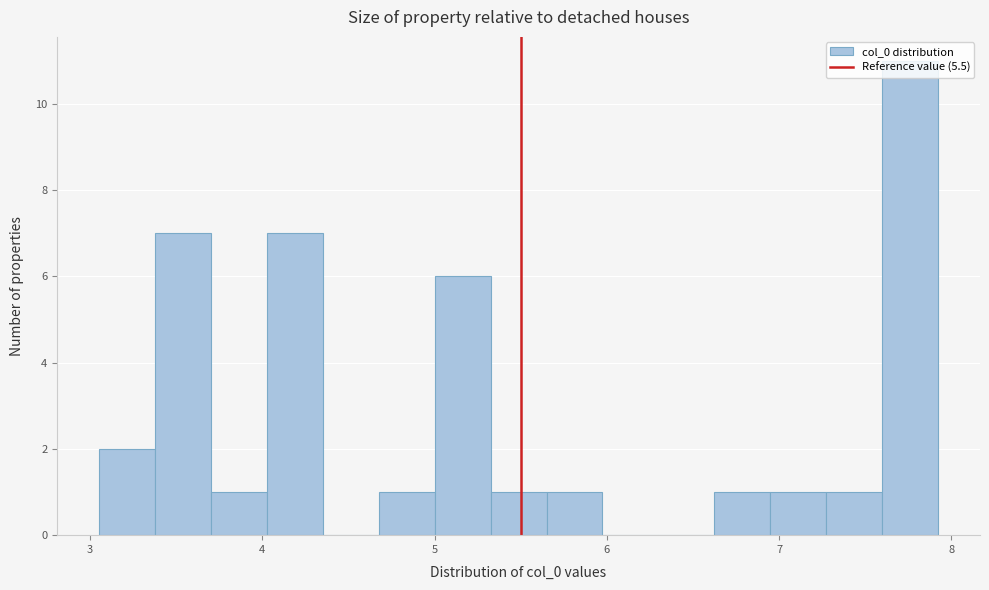

Read against the x-axis, roughly where is the centre of the tallest bar?

7.8